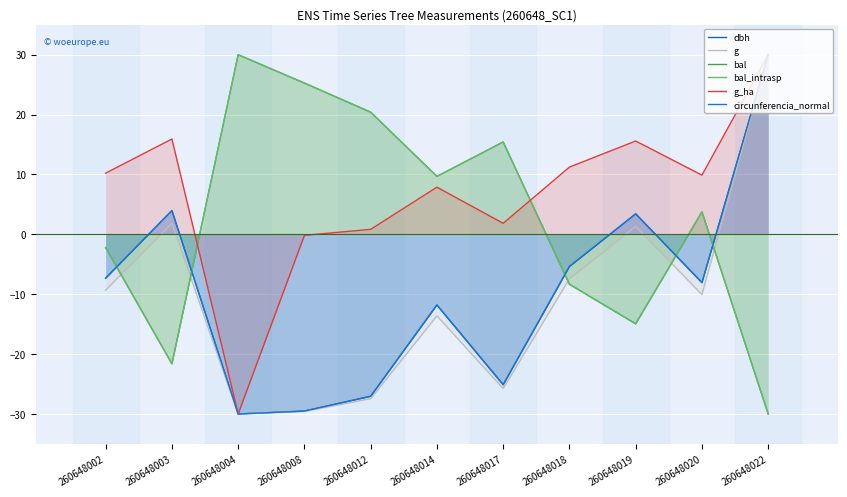

After their last crossing, which series has the higher values: circunferencia_normal or bal?

circunferencia_normal